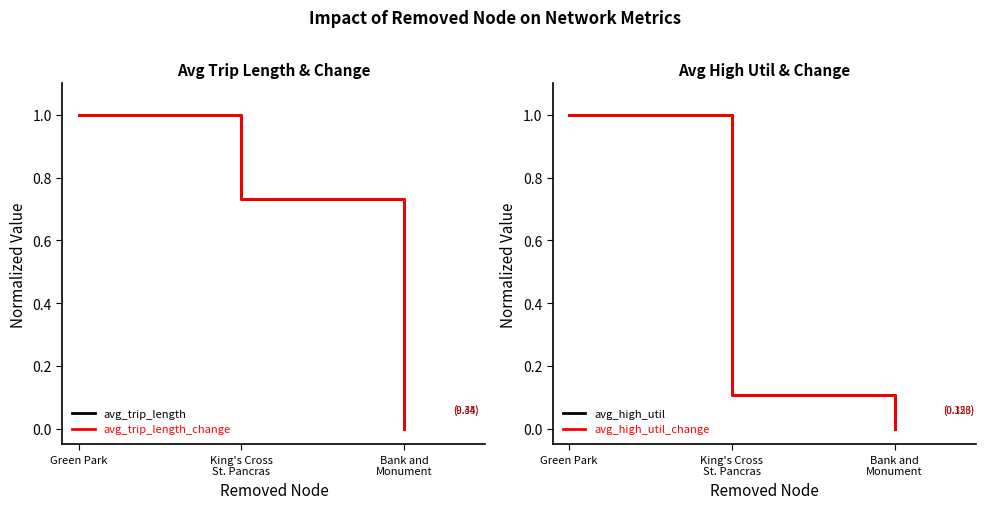

What are all the series names shown in the legend?

avg_trip_length, avg_trip_length_change, avg_high_util, avg_high_util_change